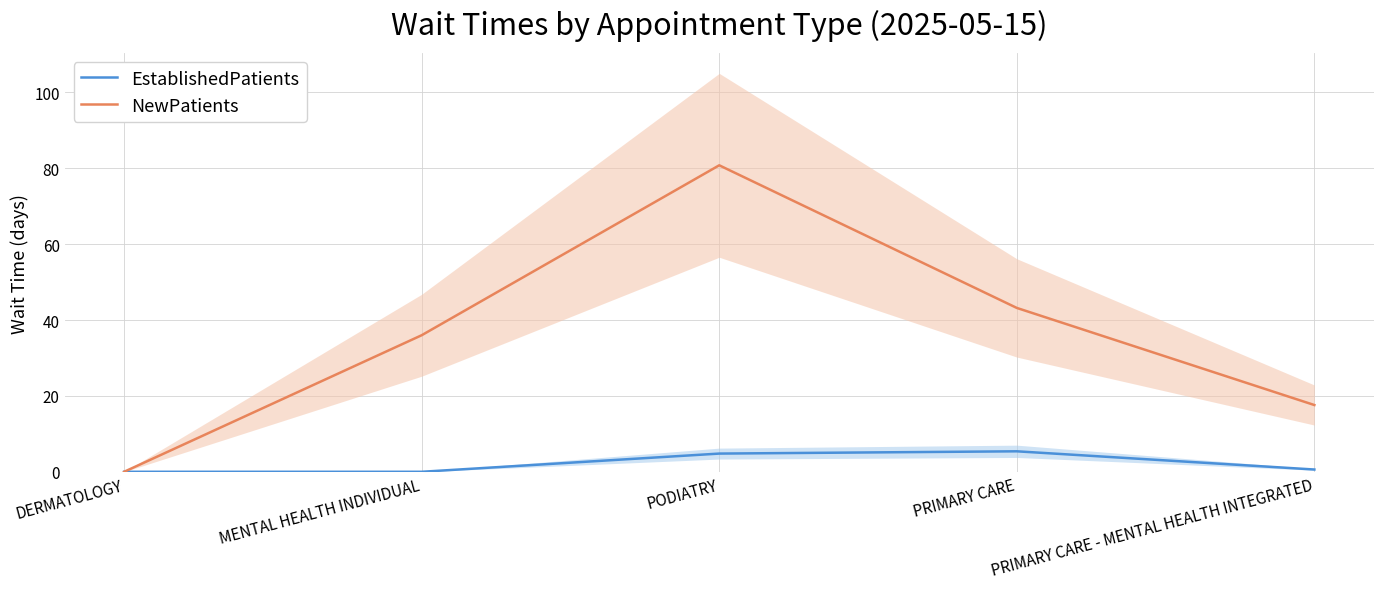

What is the difference between the highest and lowest values at PODIATRY?

76.0